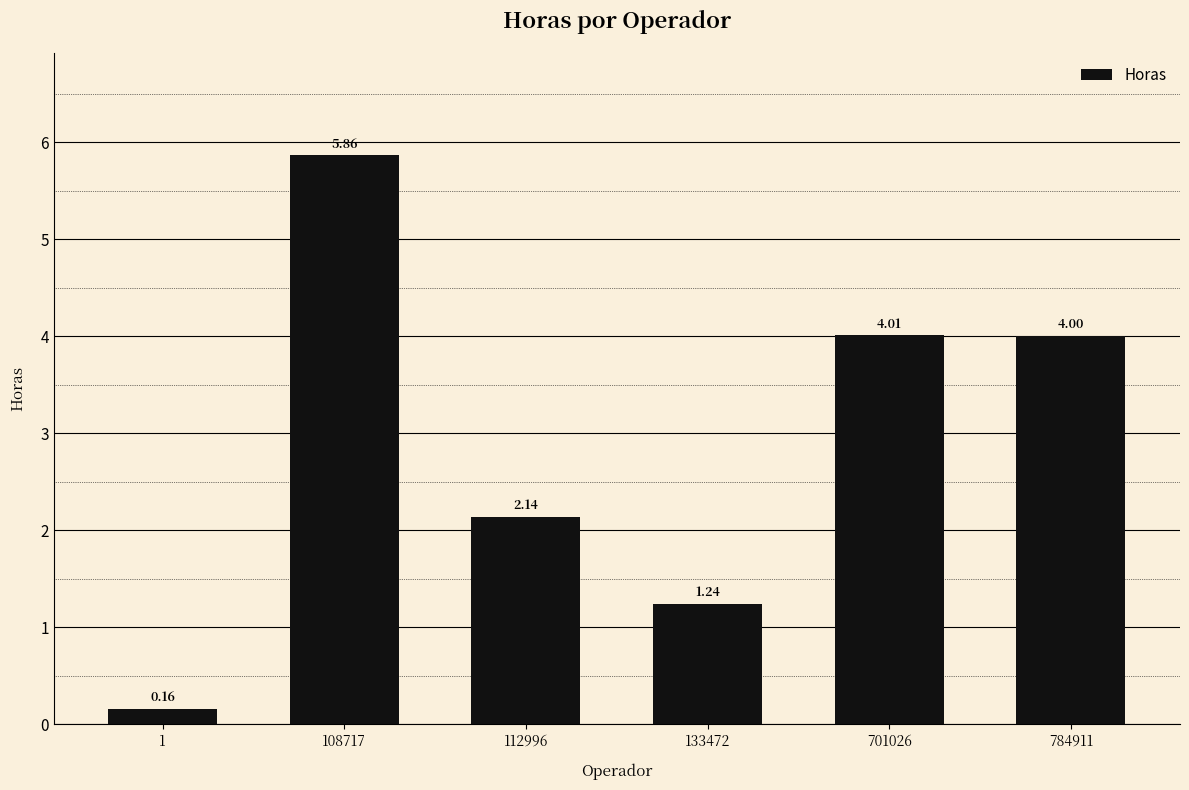

Which label corresponds to the smallest value in the chart?

1